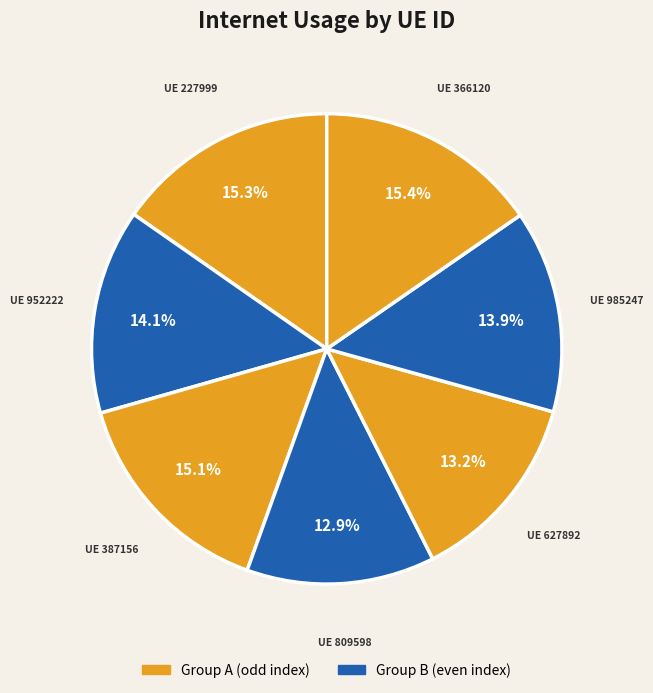

To the nearest percent, what is the average slice percentage?

14%